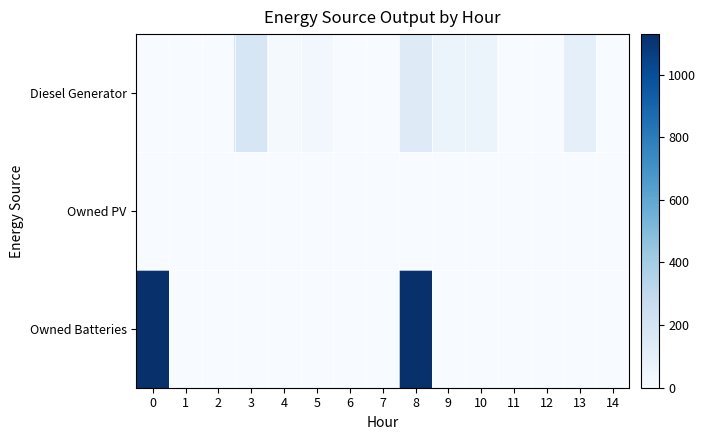

Reading left to right, transcribe all the data shown in this chart.

Diesel Generator: 0=0	1=0	2=0	3=182	4=15	5=29	6=0	7=0	8=138	9=59	10=69	11=0	12=0	13=98	14=0
Owned PV: 0=0	1=0	2=0	3=0	4=0	5=0	6=0	7=0	8=0	9=0	10=0	11=0	12=0	13=0	14=0
Owned Batteries: 0=1129	1=0	2=0	3=0	4=0	5=0	6=0	7=0	8=1129	9=0	10=0	11=0	12=0	13=0	14=0